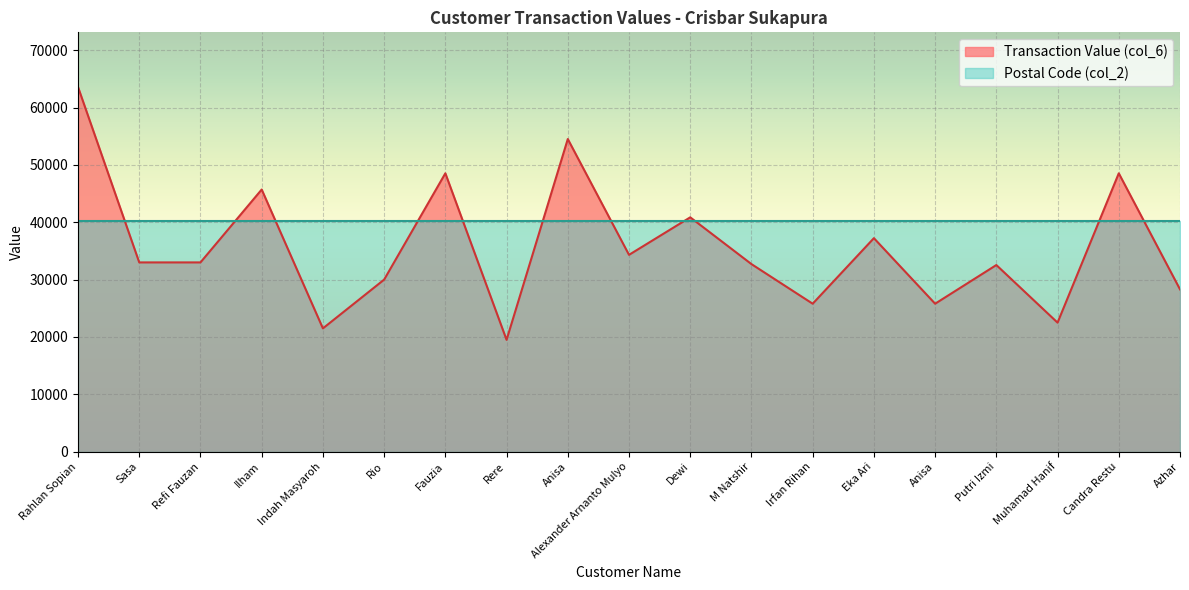

What is the difference between the maximum and minimum values?

44070